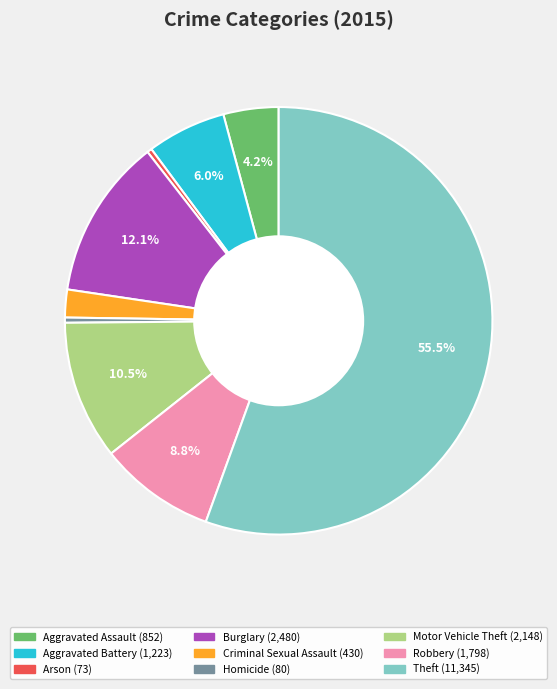

To the nearest percent, what is the difference between the largest and smallest slice percentages?

55%